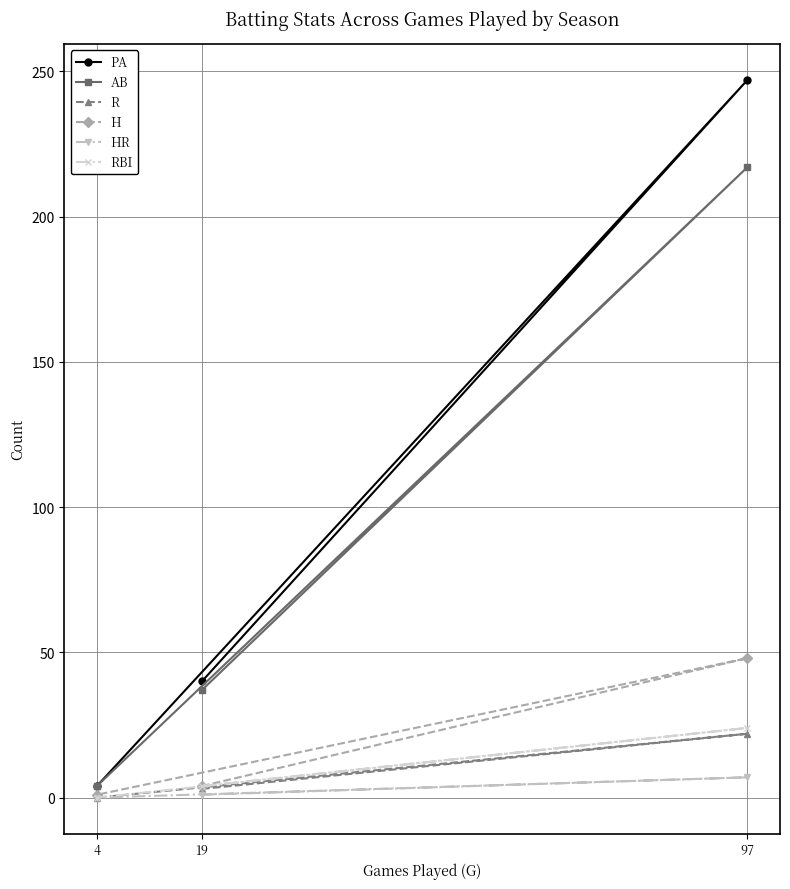

Which category has the highest value across all series?

97